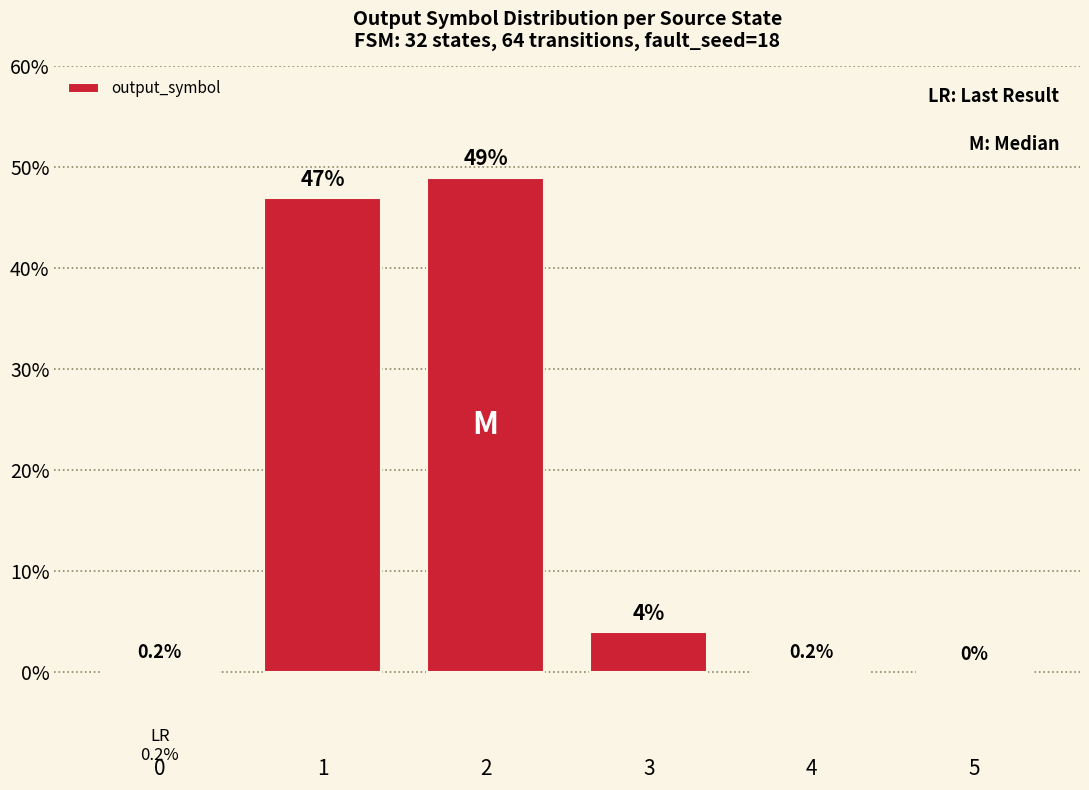

How many distinct data groups are displayed?

1